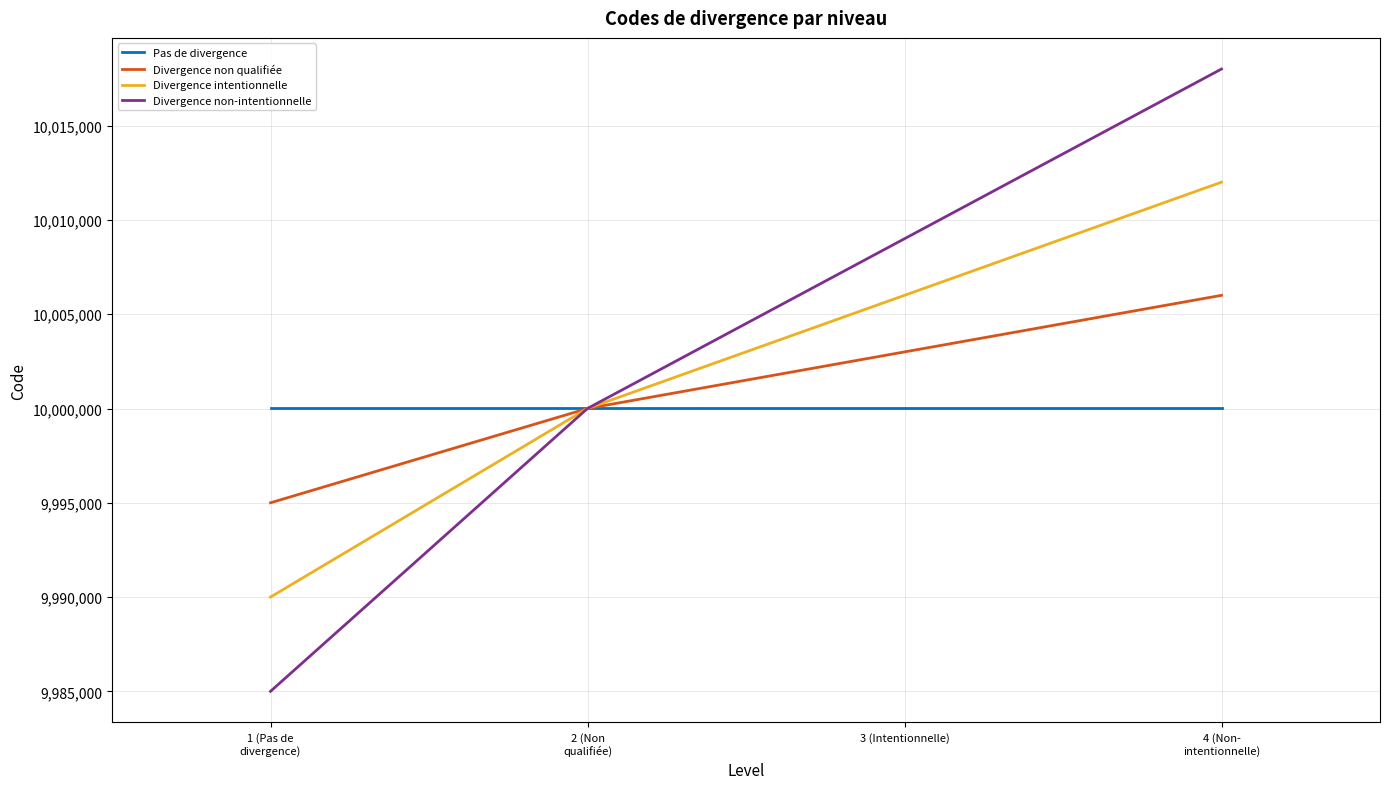

At how many categories does at least one series exceed 10012651?

1